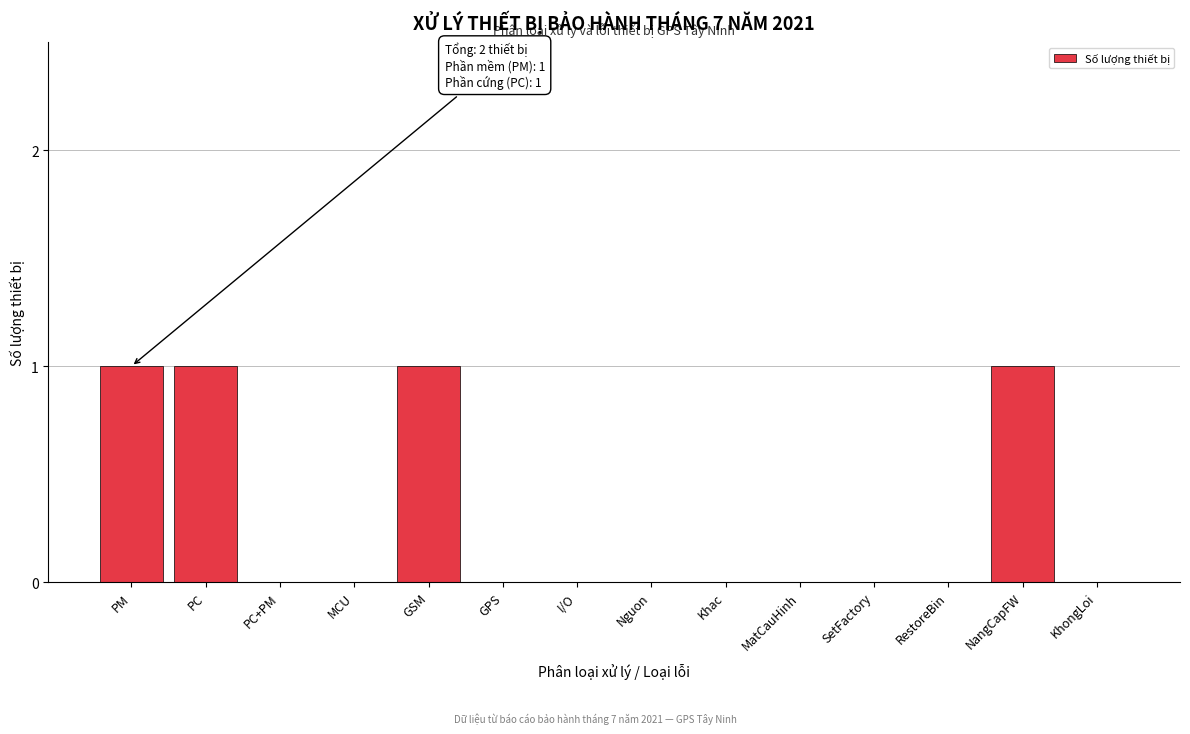

True or false: the data shows 0 at Nguon.

True